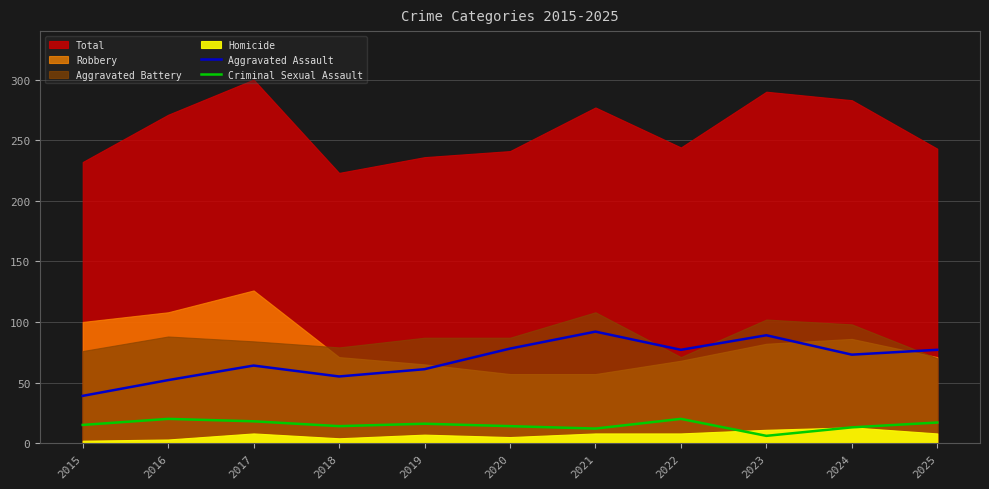

True or false: Aggravated Assault and Criminal Sexual Assault cross at least once.

False